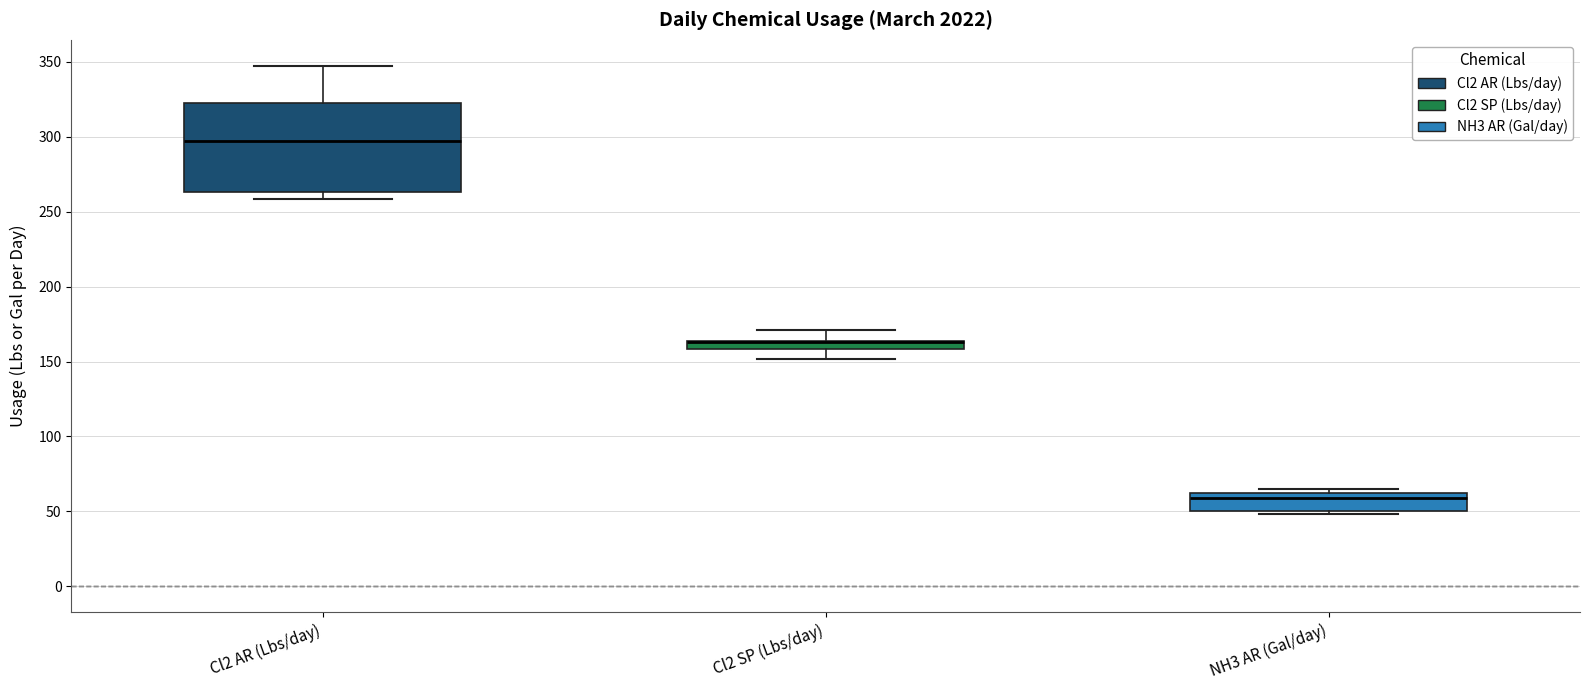

Where does the median line of the box for NH3 AR (Gal/day) sit on the y-axis? The values are not printed on the chart, so give them approximately, as read against the axis.

60